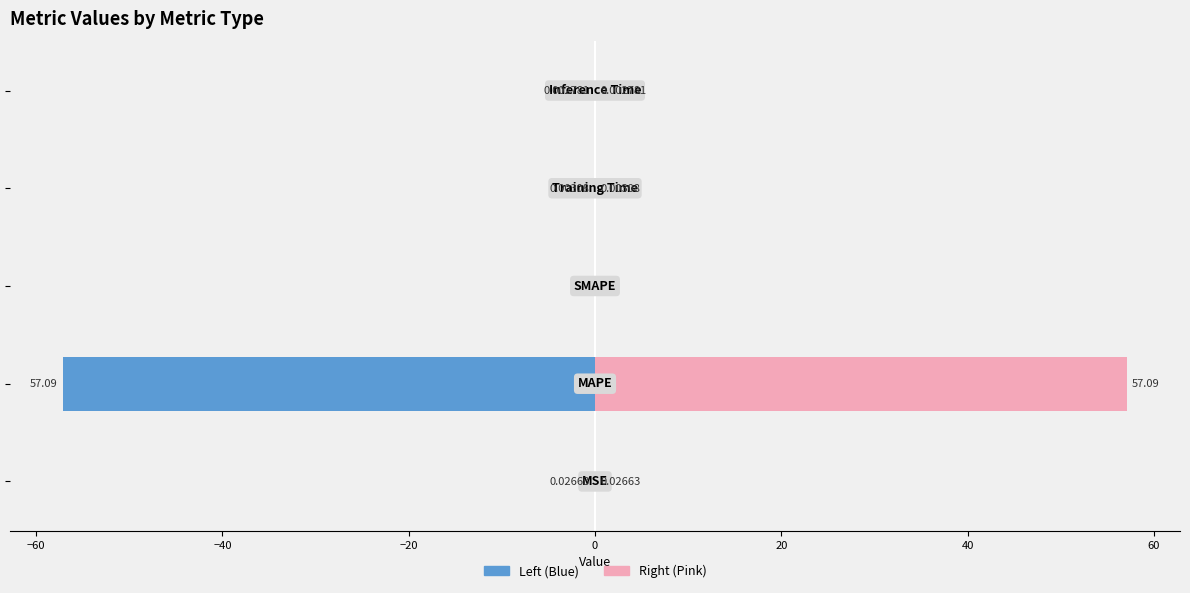

What is the maximum value shown in the chart?

57.1